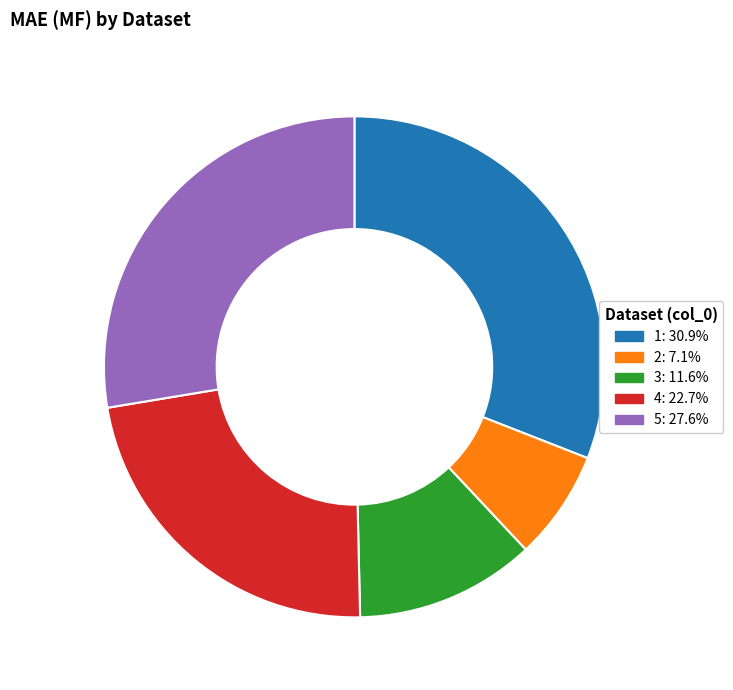

Rank the categories by value from lowest to highest.

2, 3, 4, 5, 1